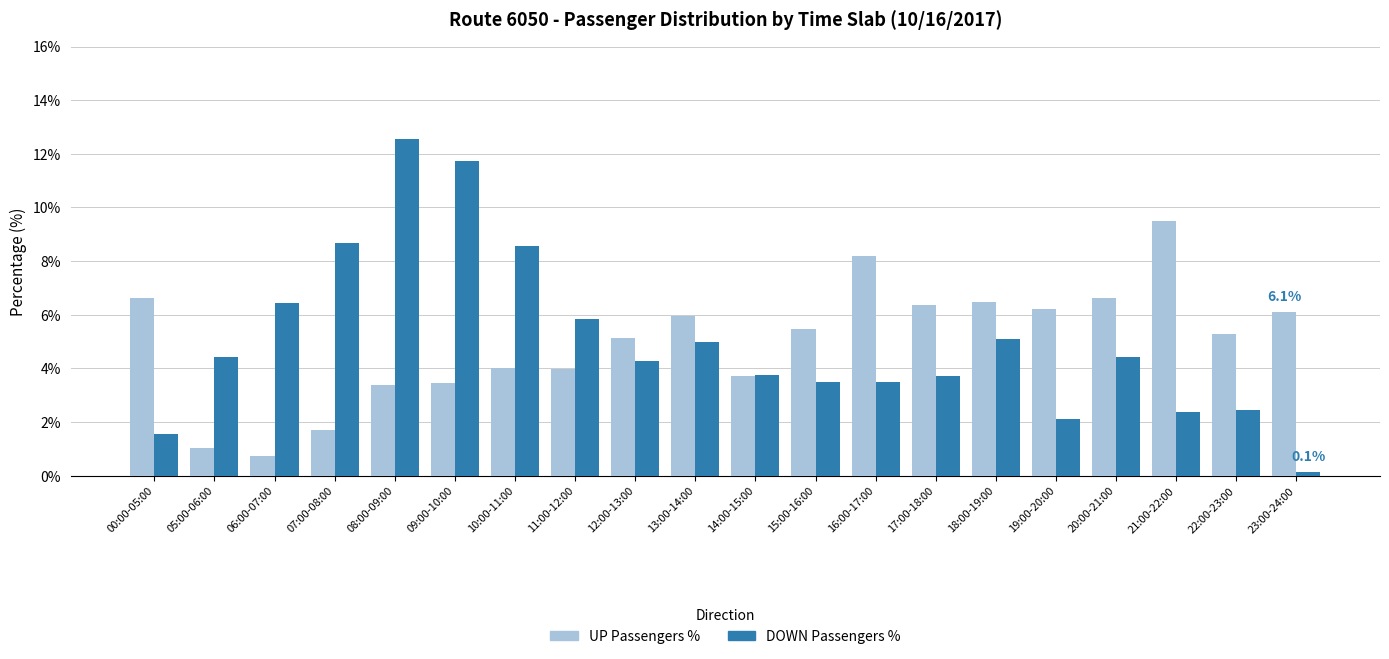

What is the spread (max minus min) of values at 18:00-19:00?

1.4